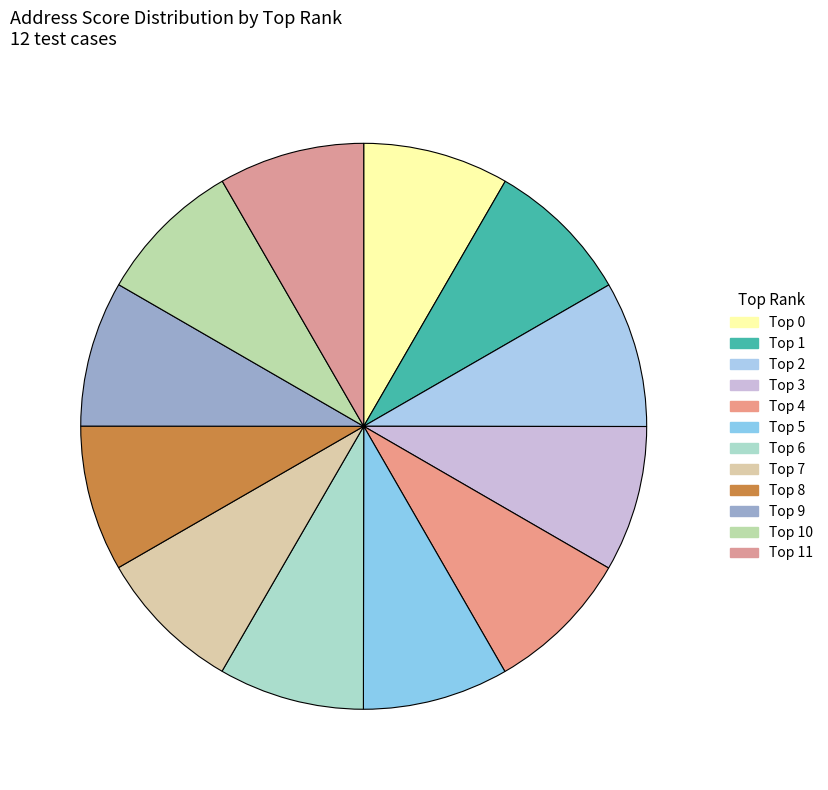

Which slice is the largest?

Top 11